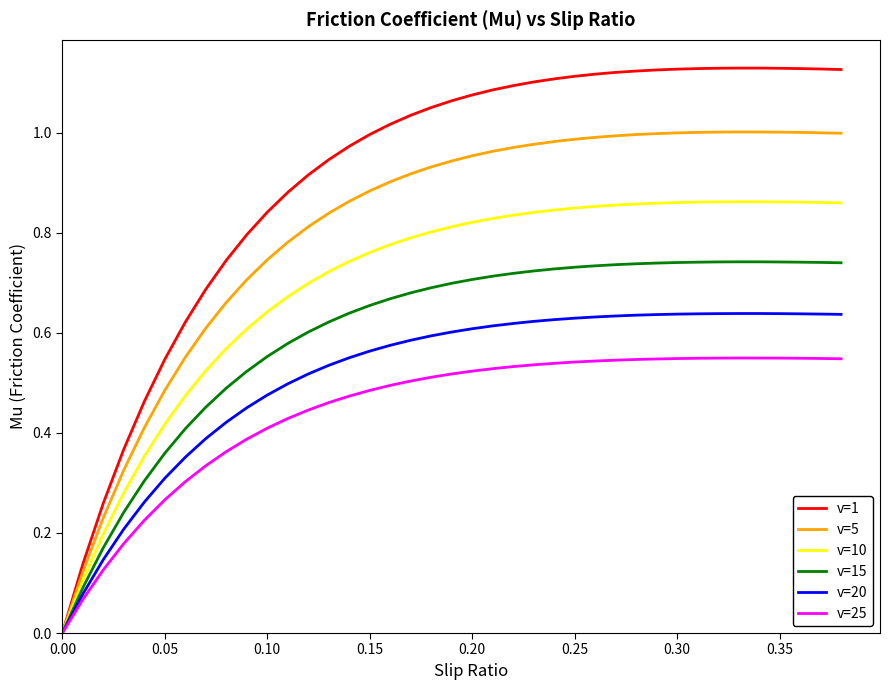

Which series has the largest range (max minus min)?

v=1